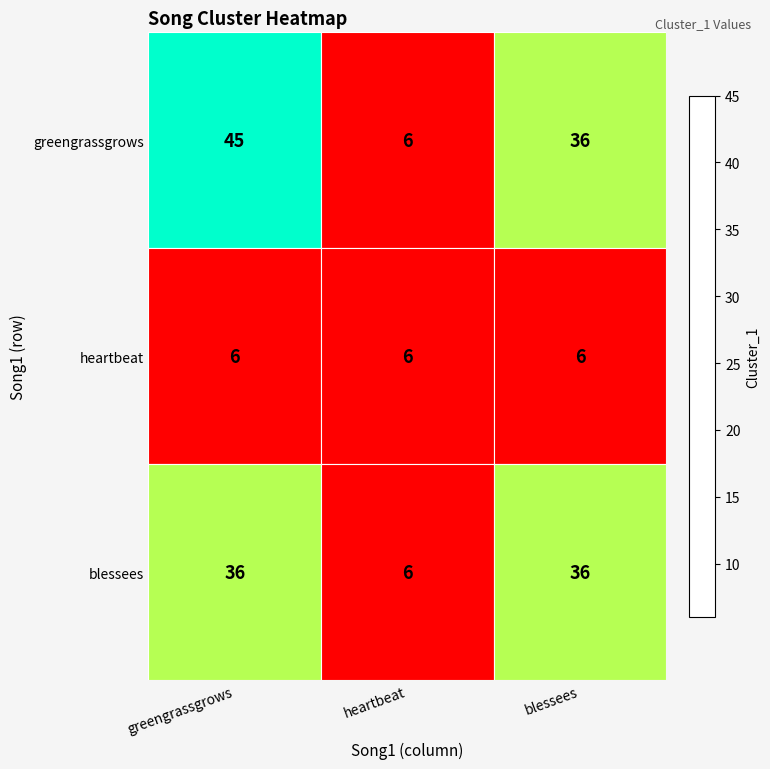

What is the approximate value of greengrassgrows at heartbeat, to the nearest 5?

5